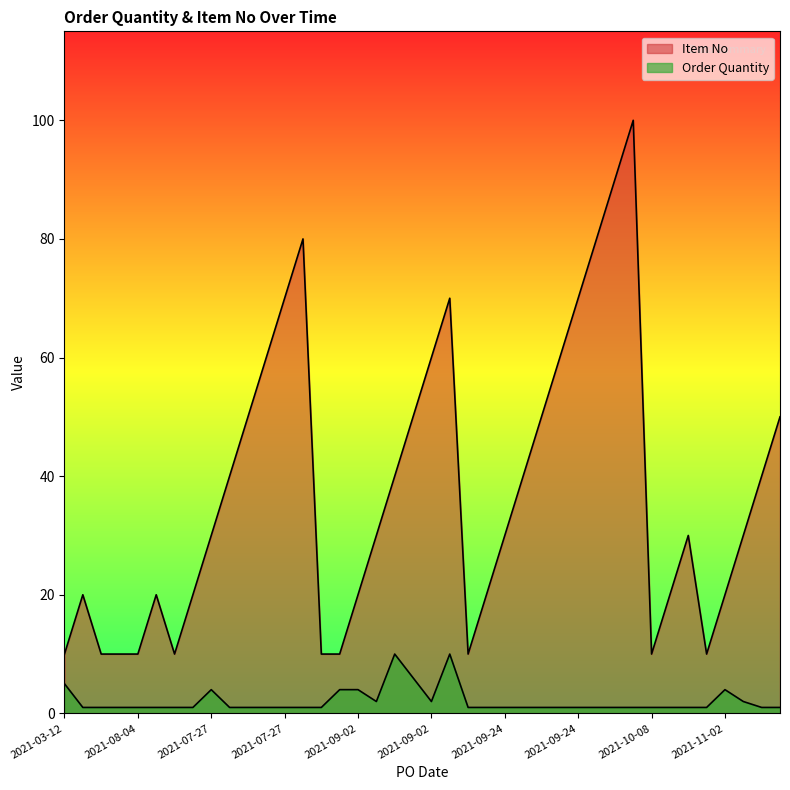

Count the Order Quantity values in the range 1 to 2.

32